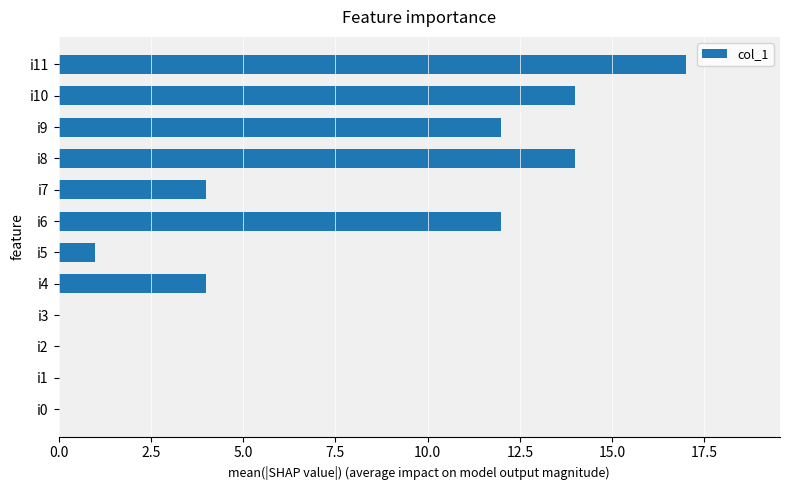

What is the ratio of the value at i10 to the value at i9?

1.2